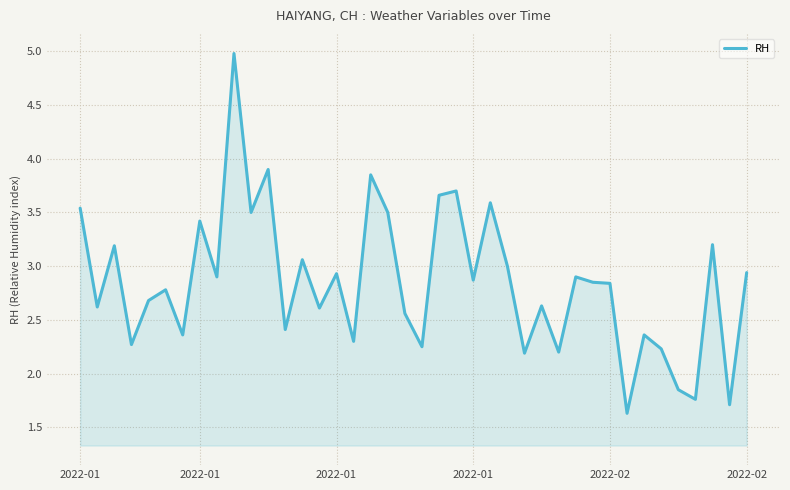

How many values exceed 2?

36